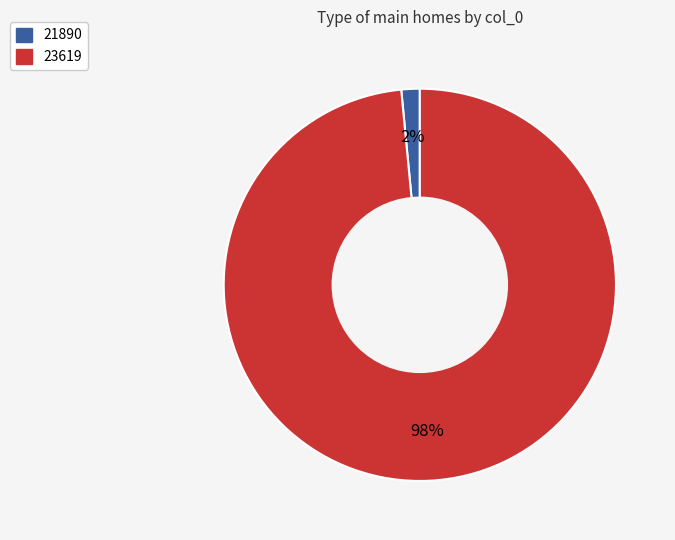

Which has a higher value, 21890 or 23619?

23619